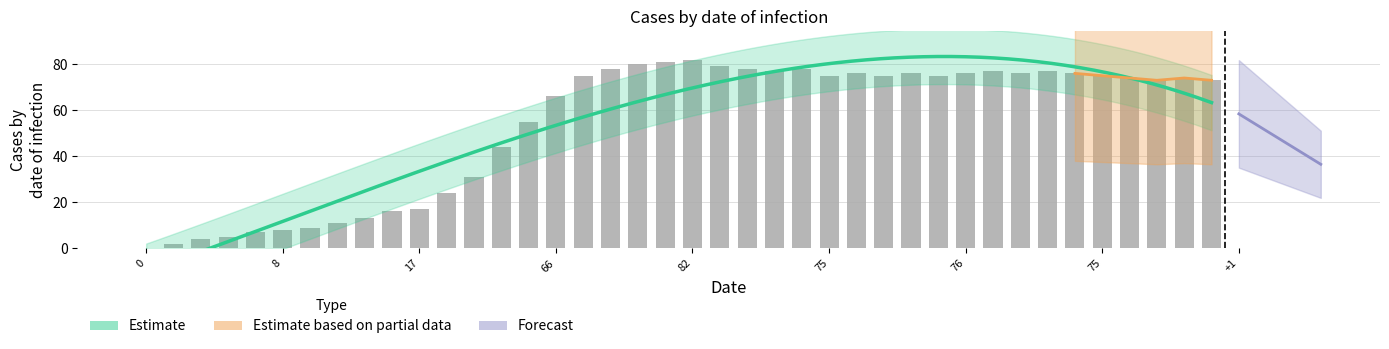

Which category has the highest value across all series?

82